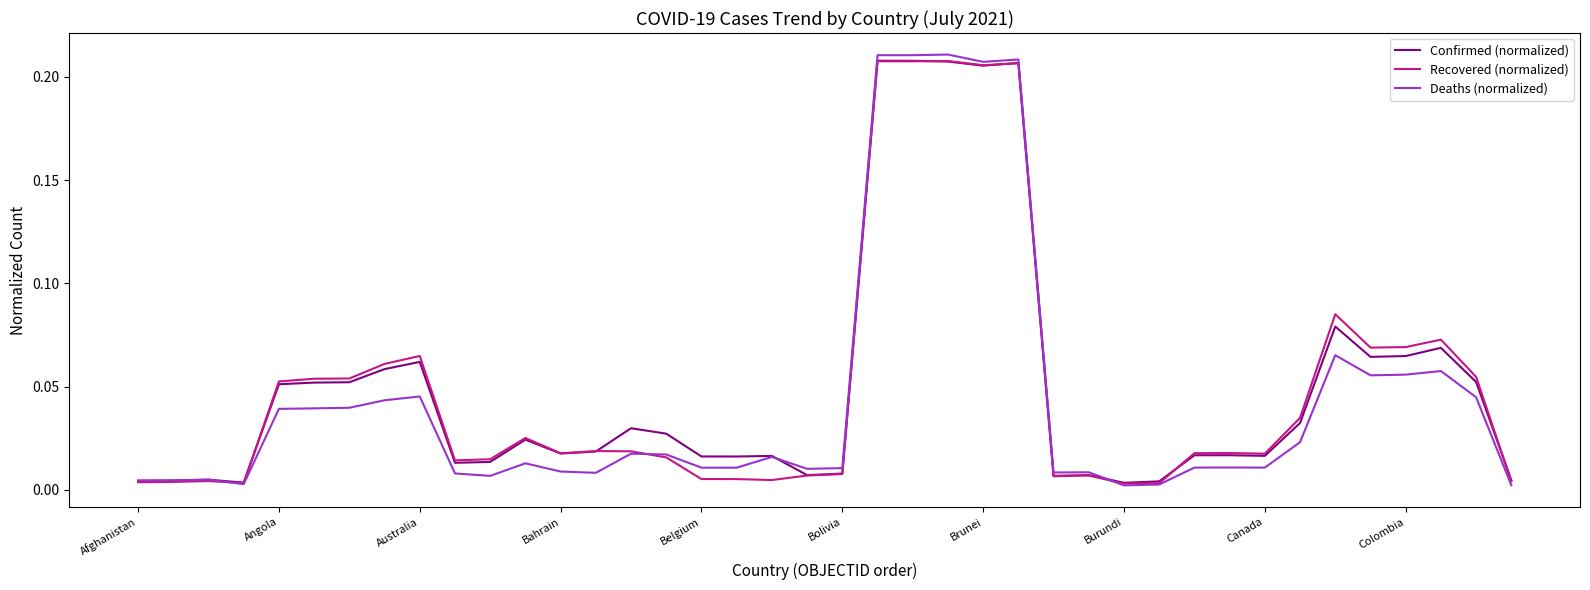

Which series has the largest range (max minus min)?

Deaths (normalized)